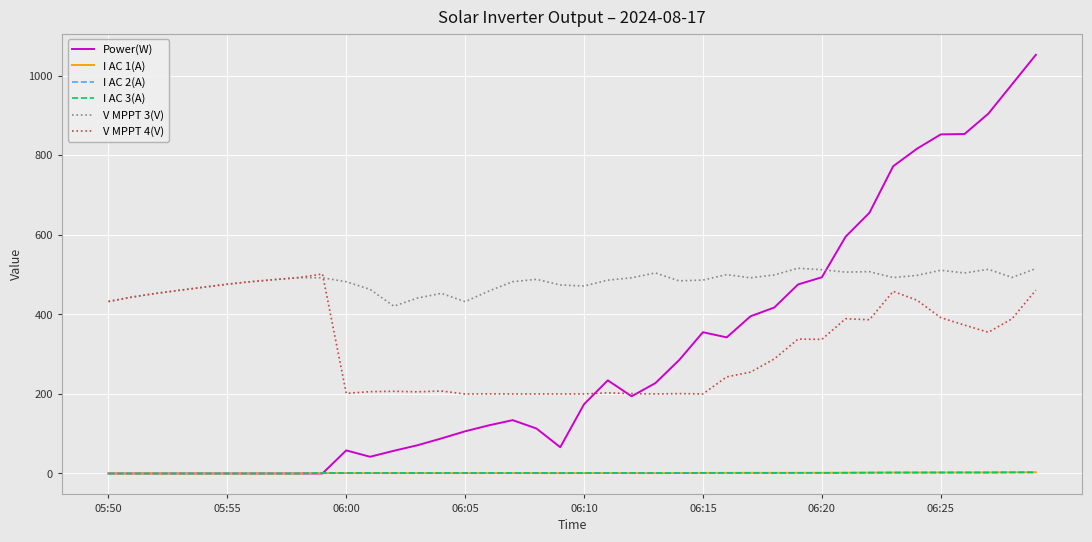

Which series has the largest range (max minus min)?

Power(W)